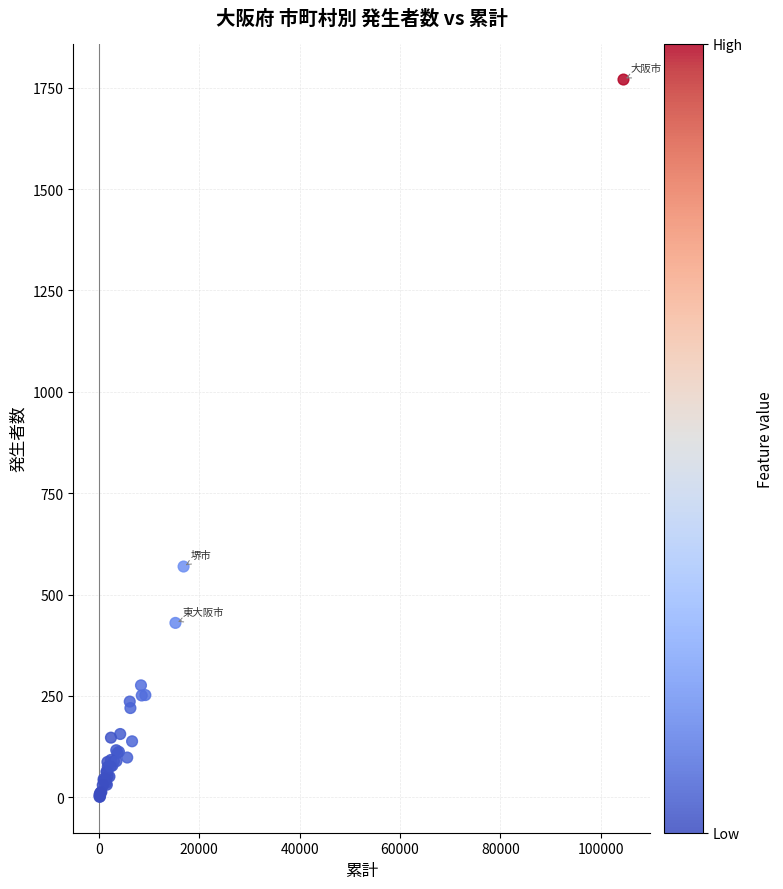

What Y value in the scatter plot is closest to 885?

569